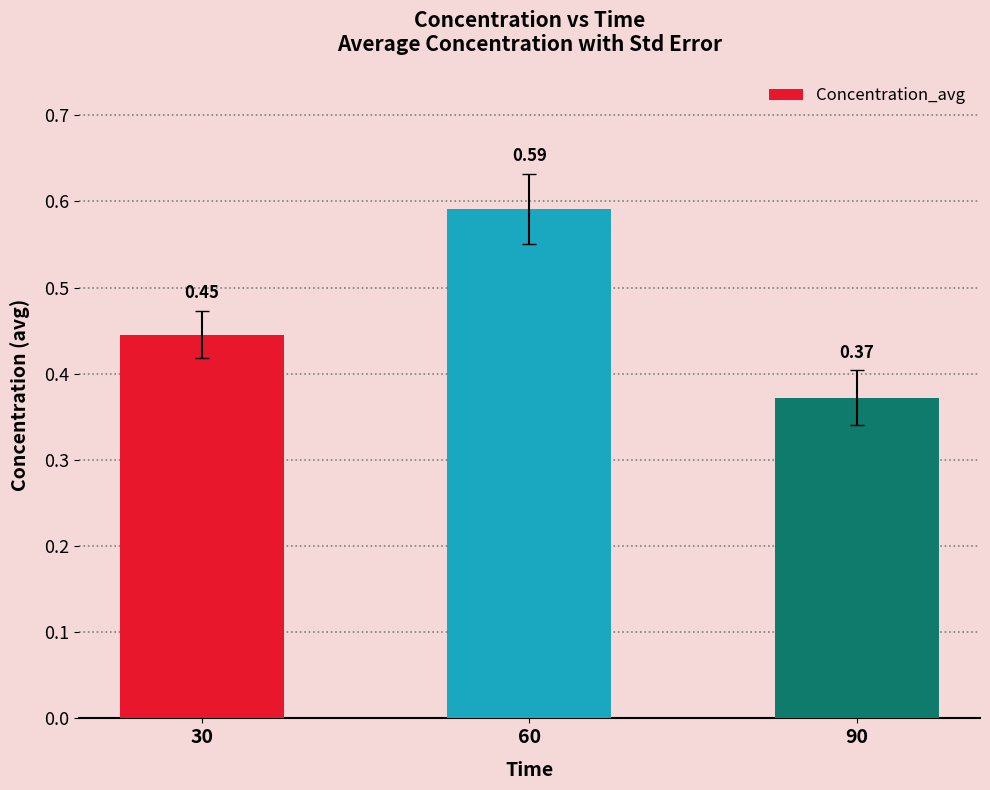

What is the sum of all values?

1.4